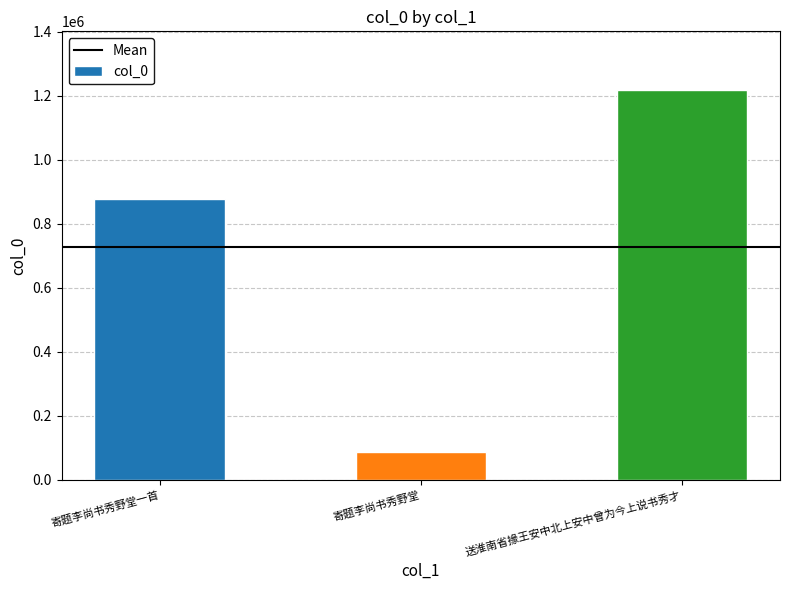

What is the ratio of the value at 寄题李尚书秀野堂 to the value at 送淮南省掾王安中北上安中曾为今上说书秀才?

0.1